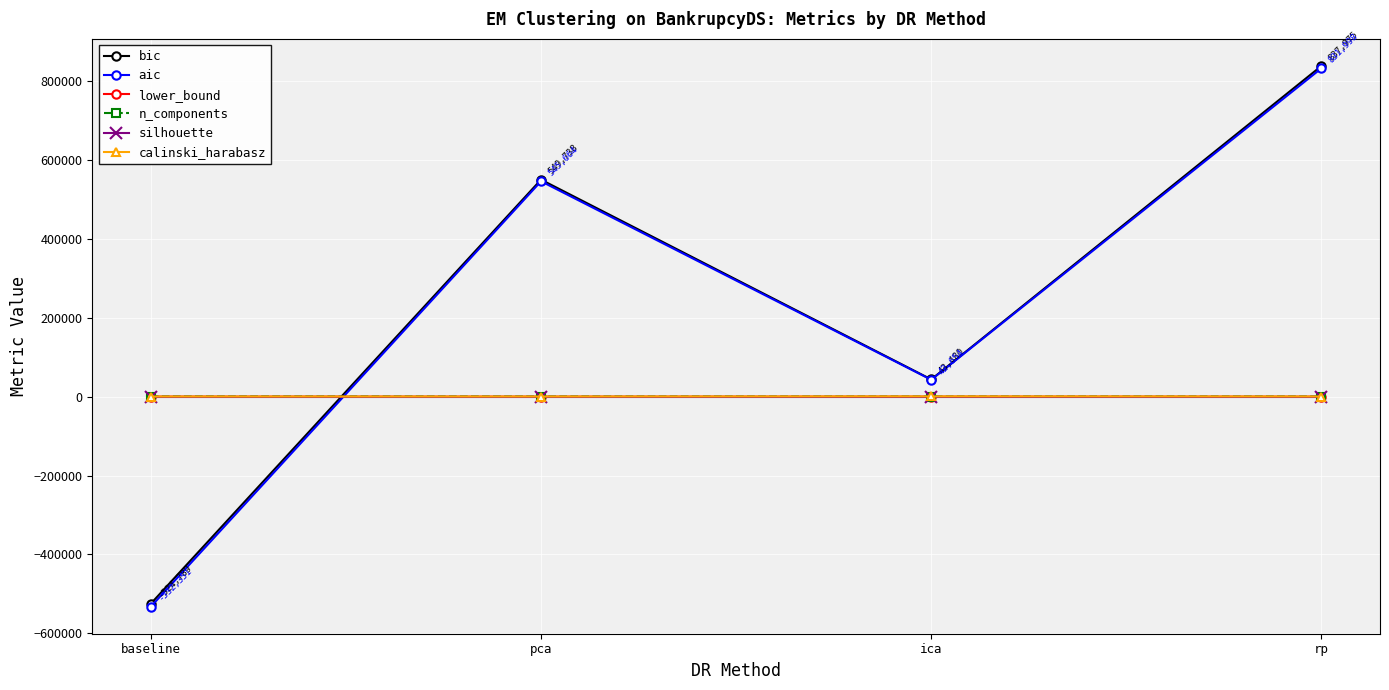

What is the label of the 1st point from the left?

baseline